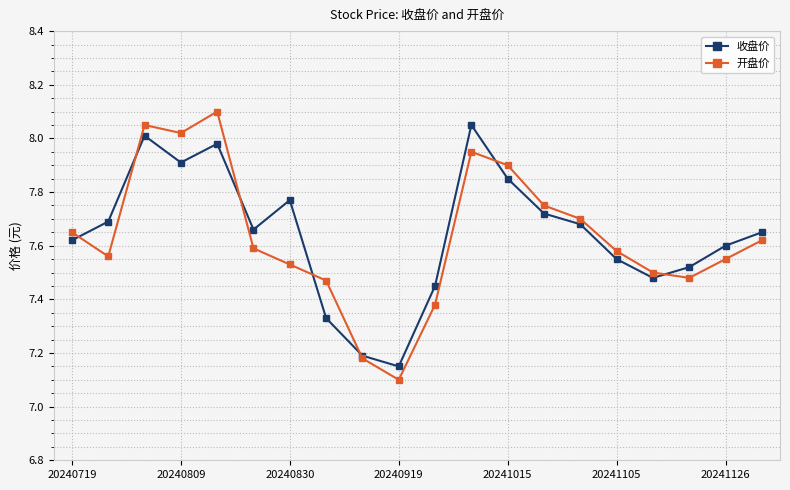

True or false: 开盘价 has more than 0 points higher than both neighbors.

True